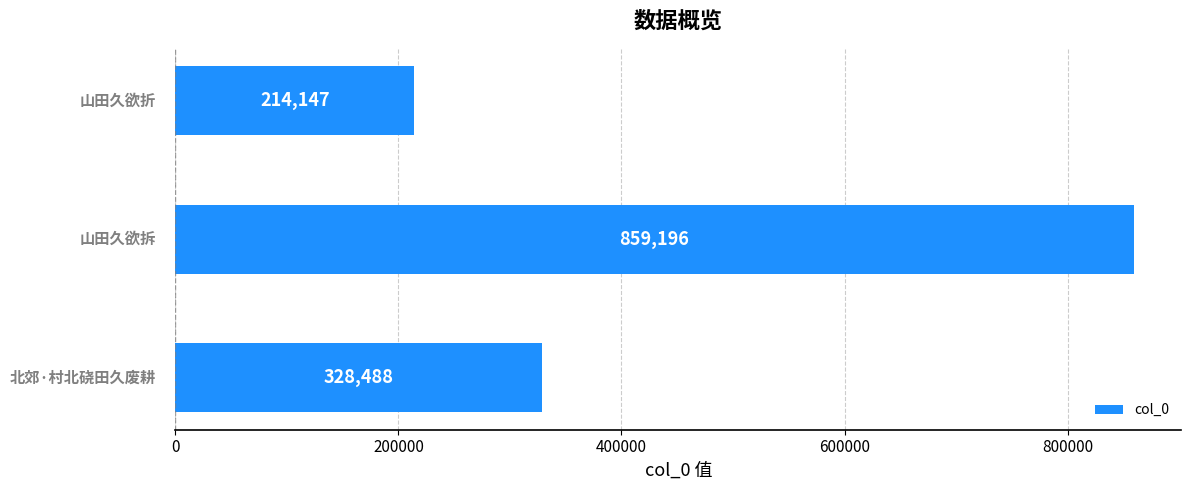

What is the greatest value displayed?

859196